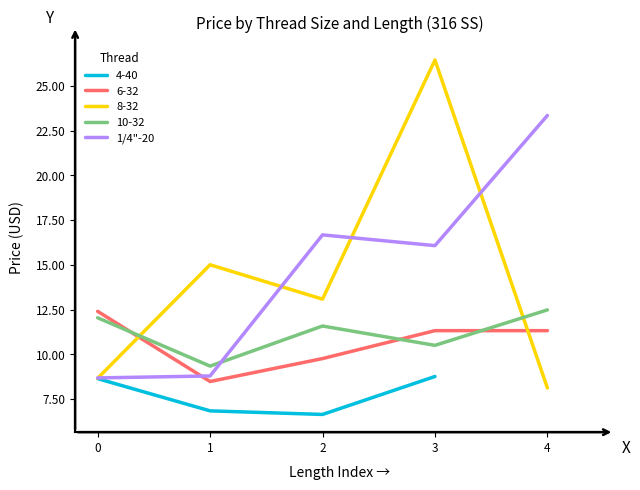

Is it true that 6-32 equals 9.8 at 2?

True